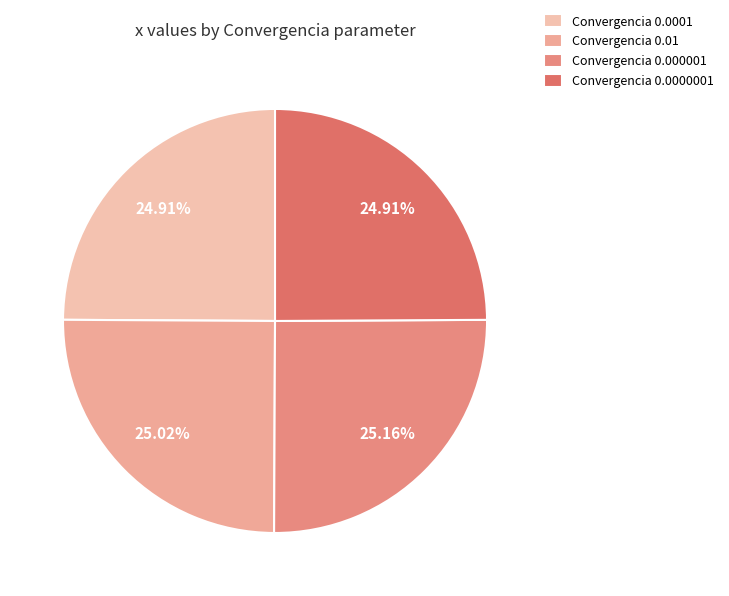

True or false: Convergencia 0.000001 accounts for 16% of the total.

False